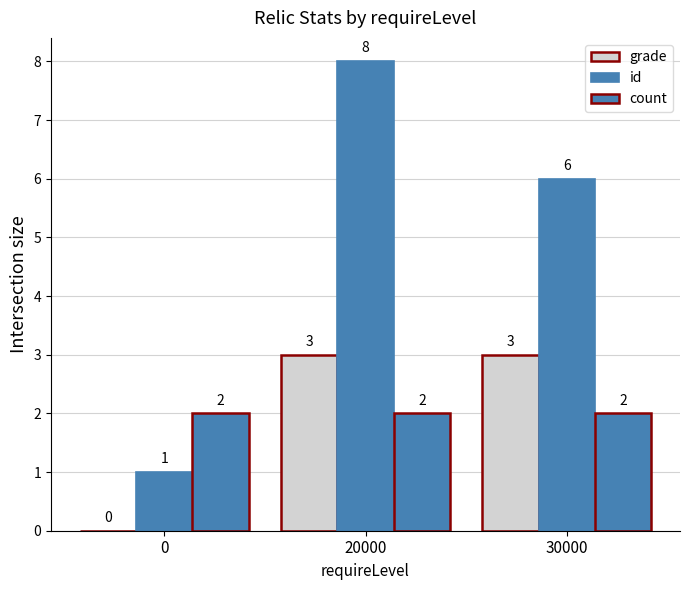

Count the number of categories in the chart.

3